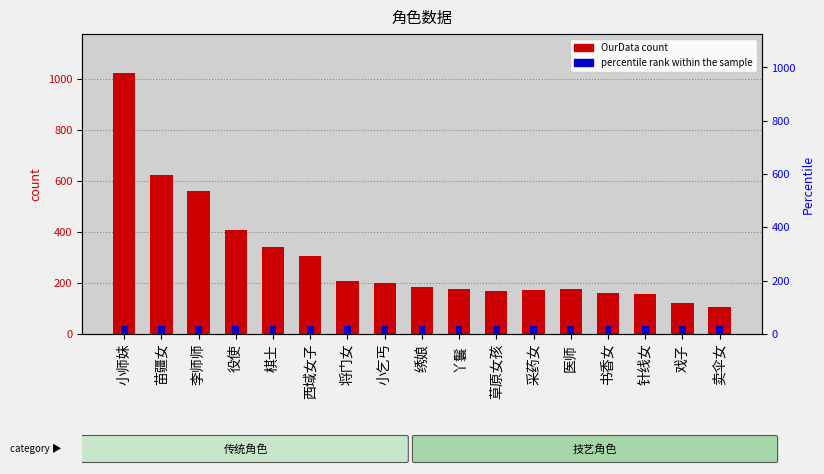

Is it true that OurData equals 208.0 at 将门女?

True